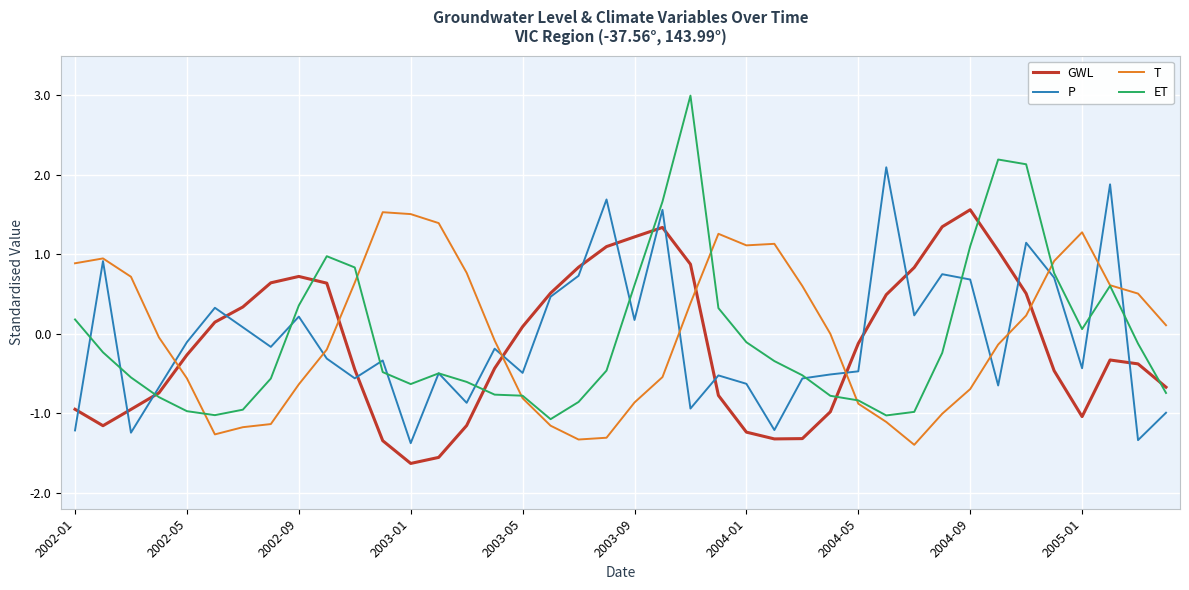

What is the maximum value for T?

1.5